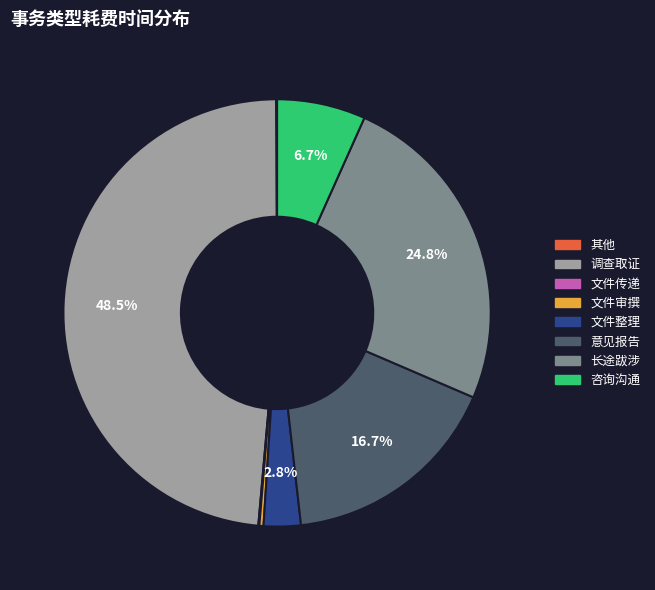

Which slice is the largest?

调查取证